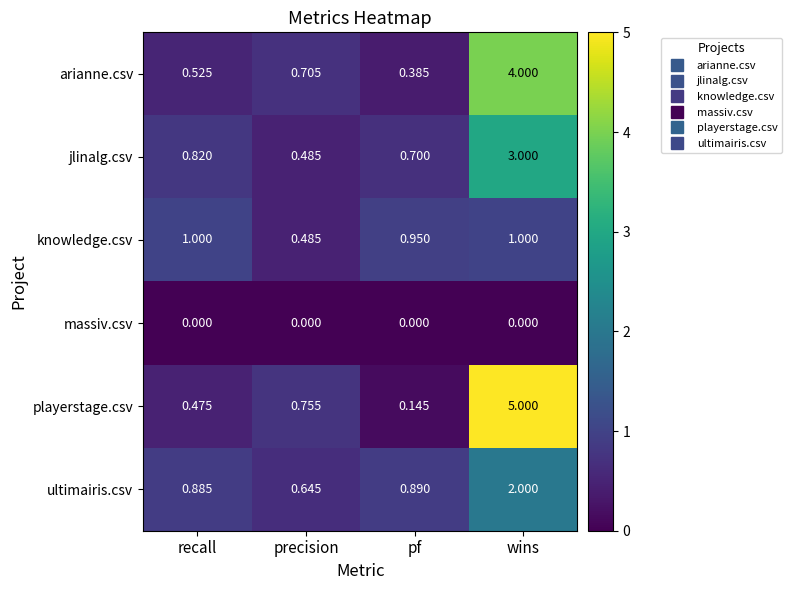

Is the value of knowledge.csv at pf greater than the value of ultimairis.csv at wins?

No